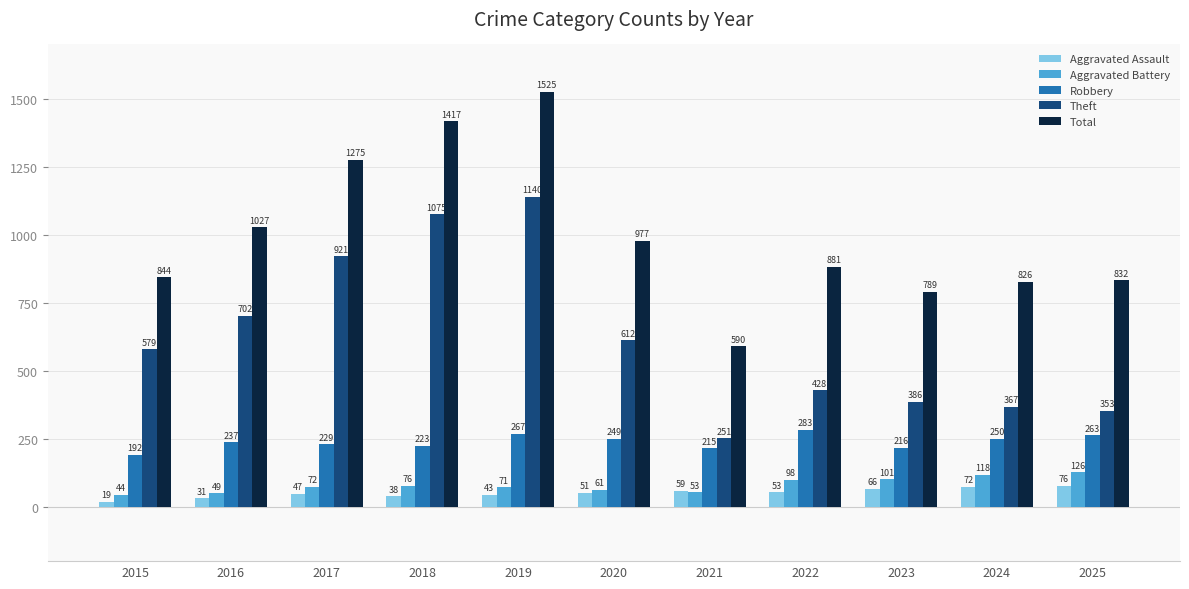

What are all the series names shown in the legend?

Aggravated Assault, Aggravated Battery, Robbery, Theft, Total